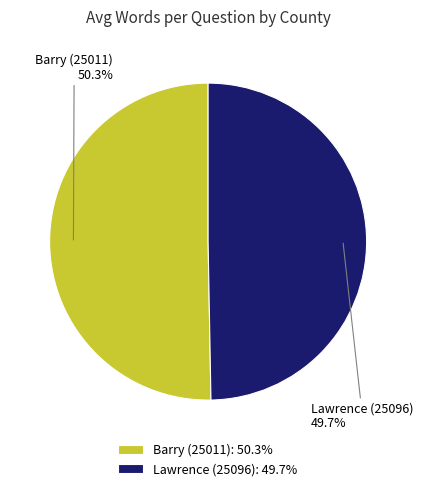

Between Lawrence (25096) and Barry (25011), which is larger?

Barry (25011)